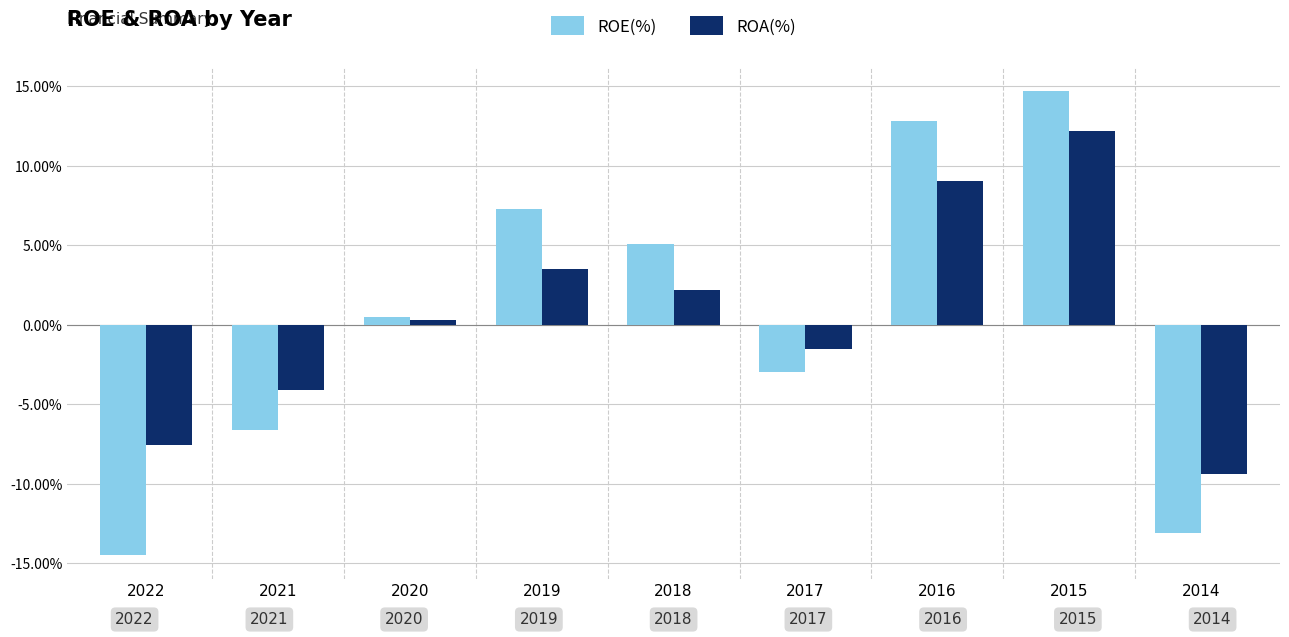

At 2017, list the series in order from smallest to largest.

ROE(%), ROA(%)